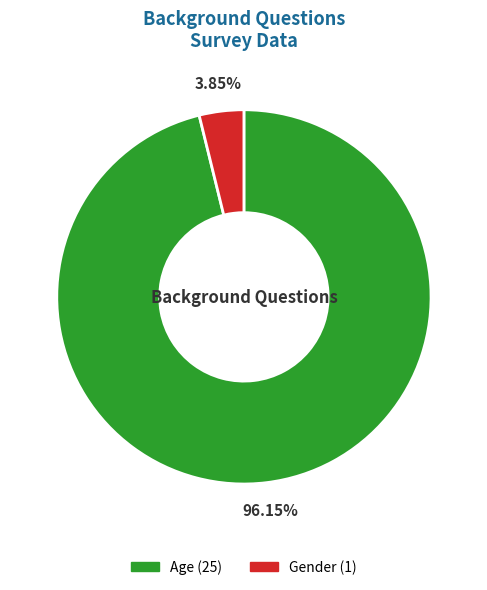

What portion of the pie excludes Gender?

96.2%